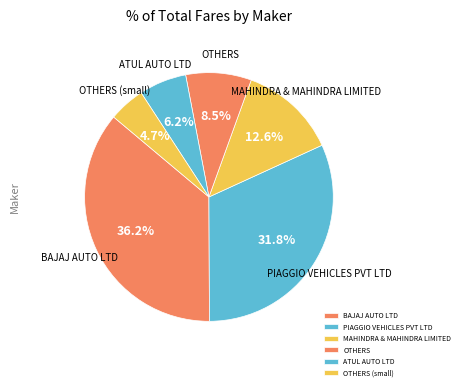

Which slice is the smallest?

OTHERS (small)